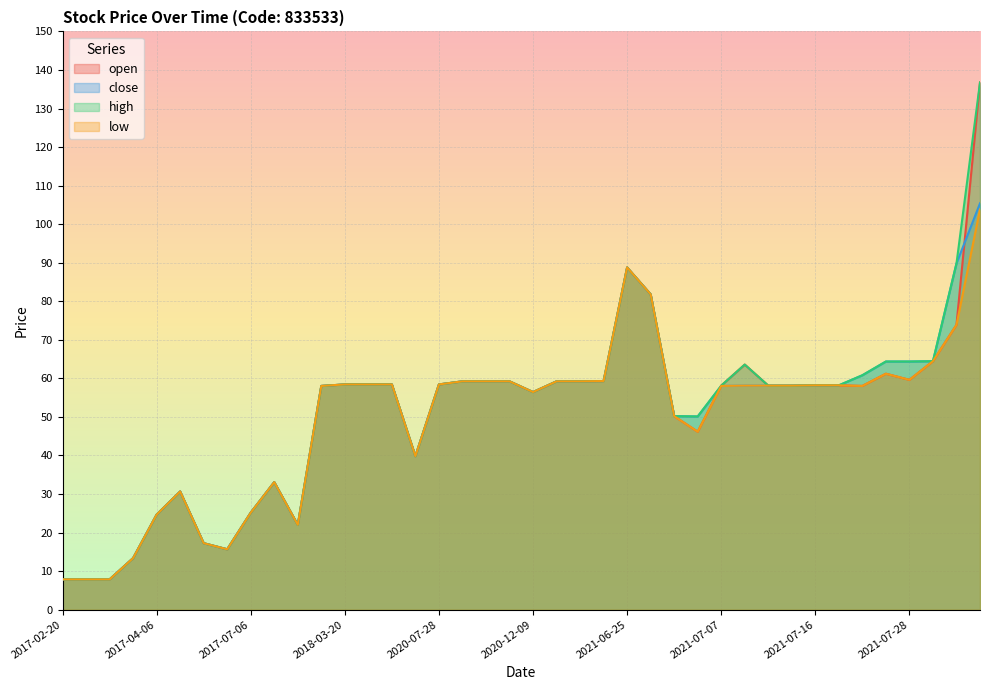

At which category does high reach its first local valley?

2017-07-05